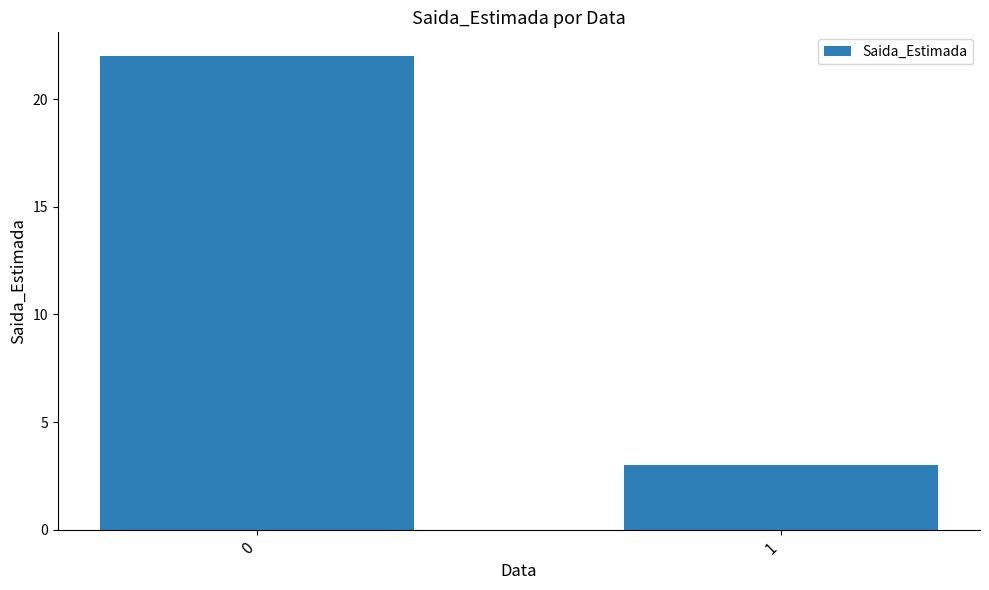

List the labels in order of value, smallest first.

1, 0